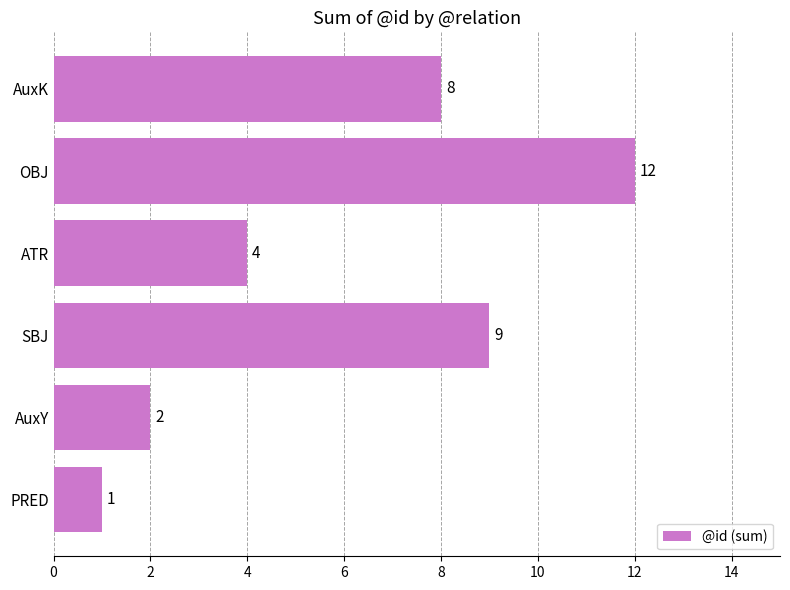

Between SBJ and ATR, which is larger?

SBJ